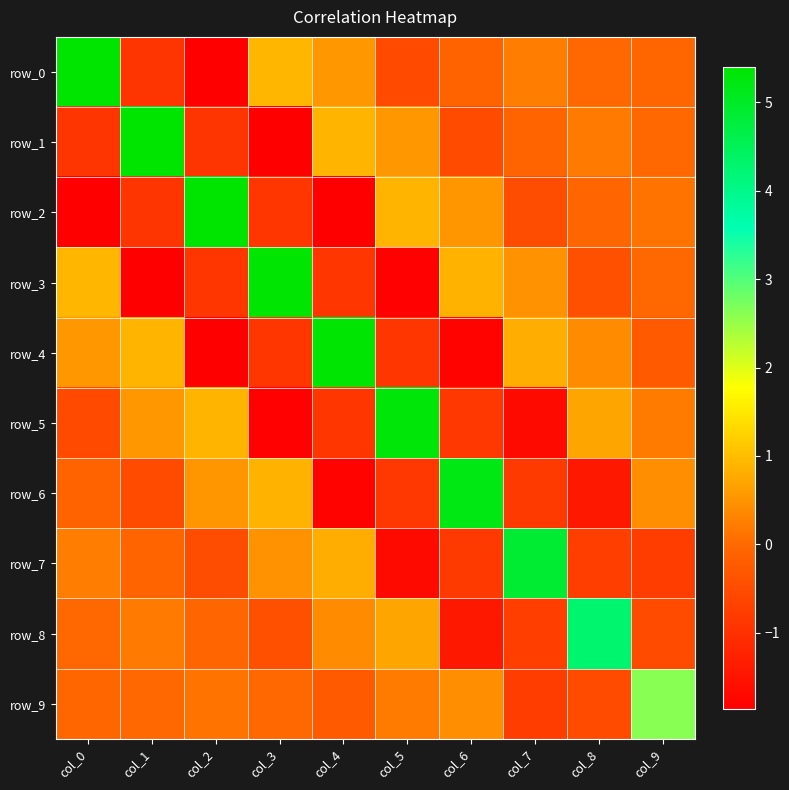

Reading left to right, list all the values displayed in this chart.

row_0: col_0=5.4	col_1=-0.9	col_2=-1.9	col_3=0.9	col_4=0.5	col_5=-0.5	col_6=-0.1	col_7=0.2	col_8=-0.0	col_9=-0.0
row_1: col_0=-0.9	col_1=5.4	col_2=-0.9	col_3=-1.9	col_4=0.9	col_5=0.5	col_6=-0.5	col_7=-0.1	col_8=0.2	col_9=-0.0
row_2: col_0=-1.9	col_1=-0.9	col_2=5.4	col_3=-0.9	col_4=-1.9	col_5=0.9	col_6=0.5	col_7=-0.5	col_8=-0.1	col_9=0.1
row_3: col_0=0.9	col_1=-1.9	col_2=-0.9	col_3=5.4	col_4=-0.9	col_5=-1.8	col_6=0.9	col_7=0.5	col_8=-0.4	col_9=-0.0
row_4: col_0=0.5	col_1=0.9	col_2=-1.9	col_3=-0.9	col_4=5.4	col_5=-0.9	col_6=-1.8	col_7=0.8	col_8=0.4	col_9=-0.2
row_5: col_0=-0.5	col_1=0.5	col_2=0.9	col_3=-1.8	col_4=-0.9	col_5=5.3	col_6=-0.9	col_7=-1.7	col_8=0.7	col_9=0.2
row_6: col_0=-0.1	col_1=-0.5	col_2=0.5	col_3=0.9	col_4=-1.8	col_5=-0.9	col_6=5.2	col_7=-0.8	col_8=-1.4	col_9=0.4
row_7: col_0=0.2	col_1=-0.1	col_2=-0.5	col_3=0.5	col_4=0.8	col_5=-1.7	col_6=-0.8	col_7=4.9	col_8=-0.7	col_9=-0.8
row_8: col_0=-0.0	col_1=0.2	col_2=-0.1	col_3=-0.4	col_4=0.4	col_5=0.7	col_6=-1.4	col_7=-0.7	col_8=4.3	col_9=-0.5
row_9: col_0=-0.0	col_1=-0.0	col_2=0.1	col_3=-0.0	col_4=-0.2	col_5=0.2	col_6=0.4	col_7=-0.8	col_8=-0.5	col_9=2.6